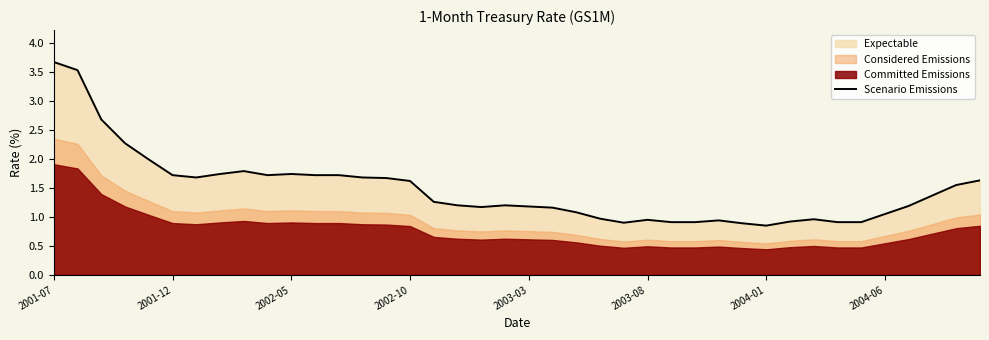

Which label corresponds to the largest value in the chart?

2001-07